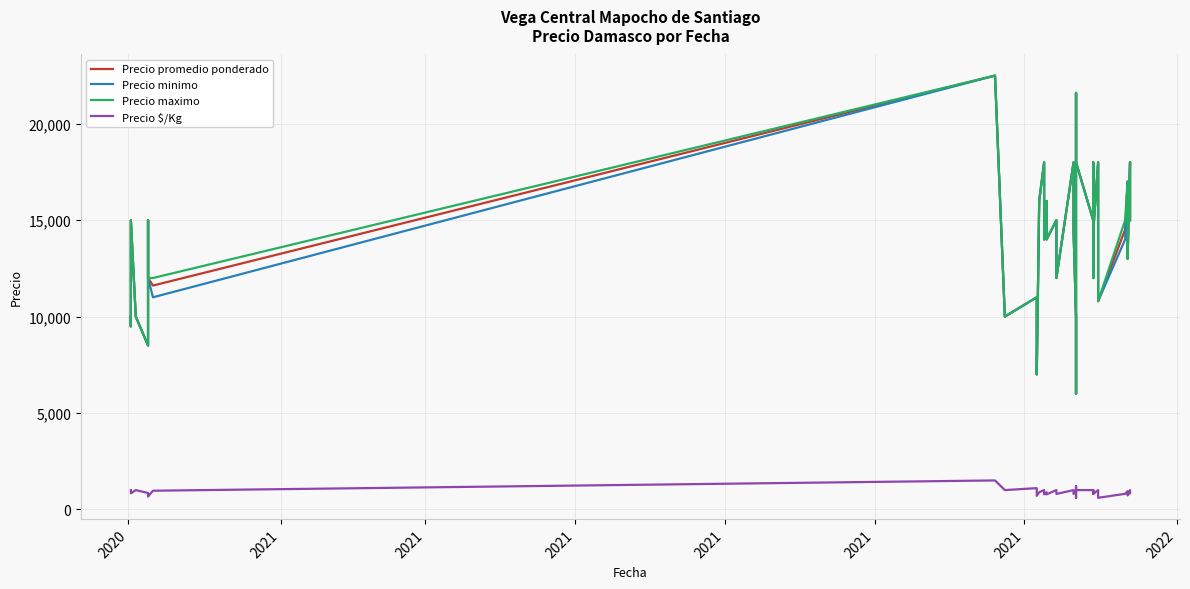

How many distinct data groups are displayed?

4